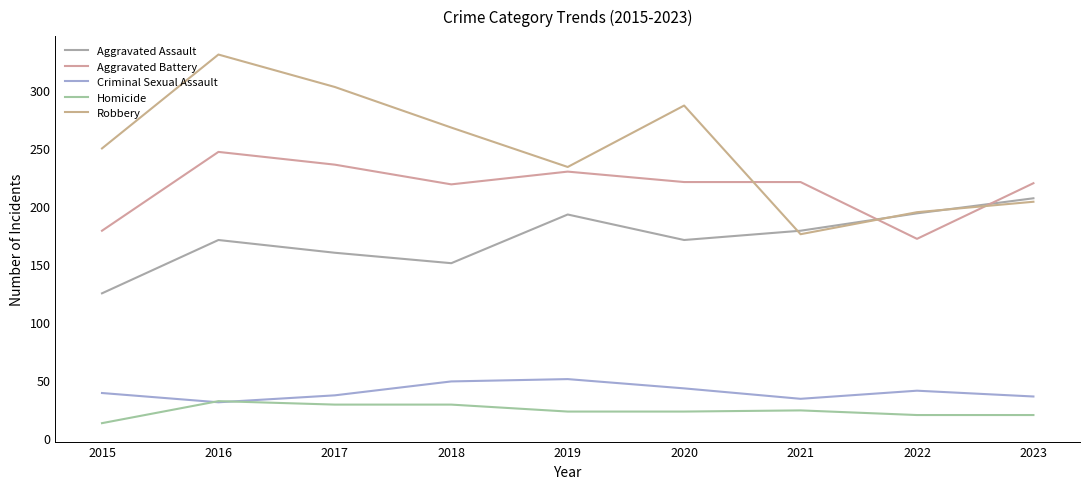

Where does the Aggravated Battery series first go above 221?

2016